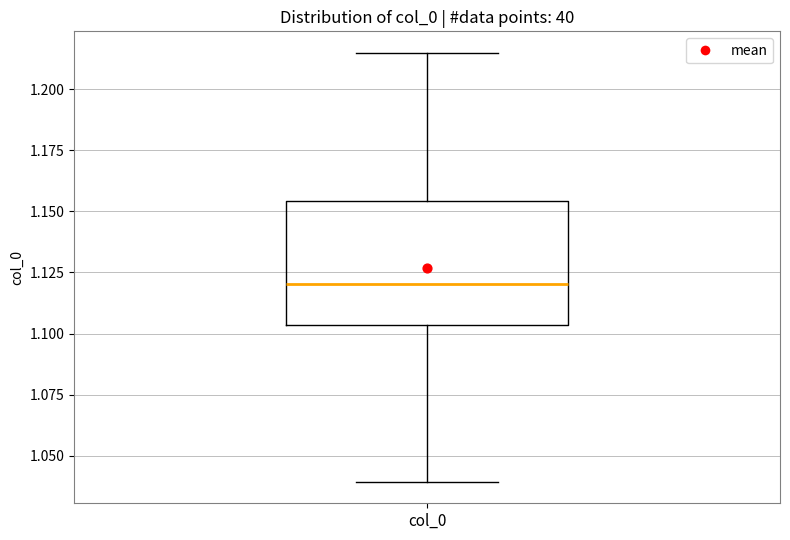

Transcribe this box plot: give where the median line is, the range the box spans, and where the two whiskers end, as read against the y-axis. The values are not printed on the chart, so give them approximately, as read against the axis.

median 1.120, box 1.105 to 1.155, whiskers 1.040 to 1.215